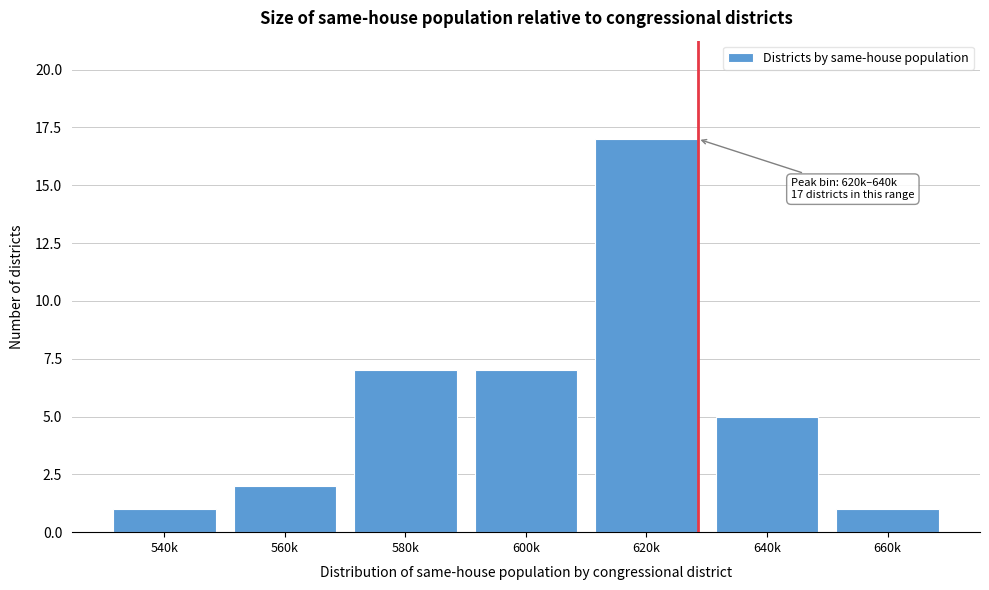

Reading left to right, what are all the values shown in this chart?

1	2	7	7	17	5	1